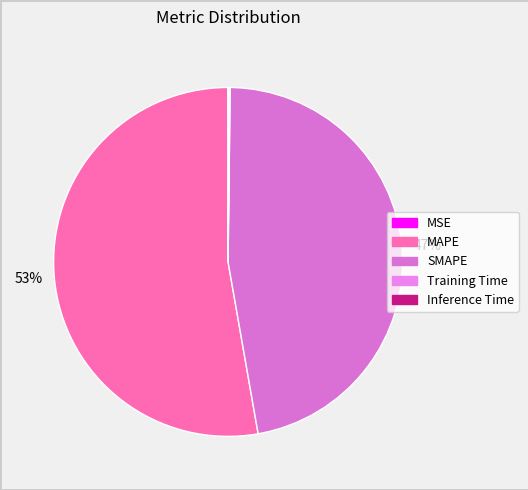

To the nearest percent, what is the combined percentage of SMAPE and Training Time?

47%